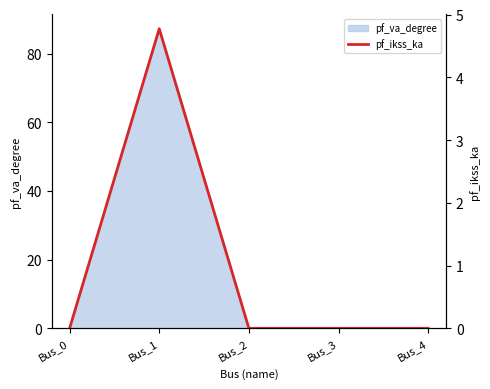

How many values are above zero?

1